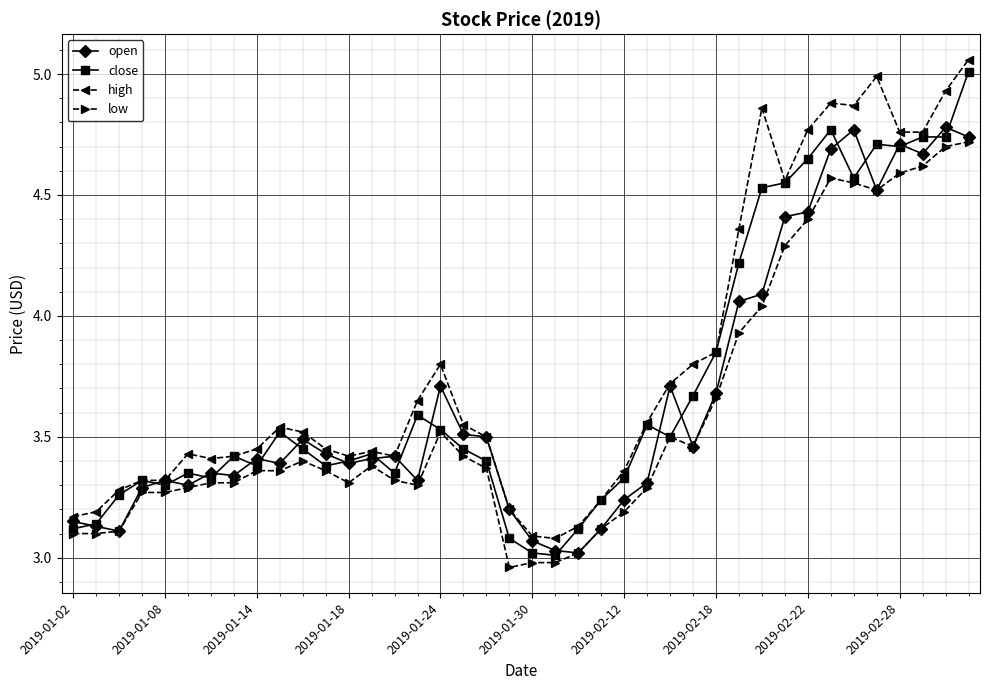

What is the maximum value for close?

5.0